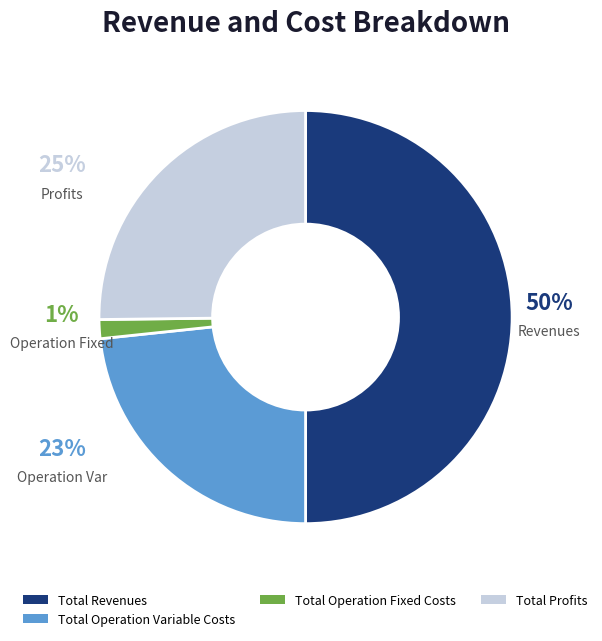

True or false: Total Capital Costs accounts for 1% of the total.

False